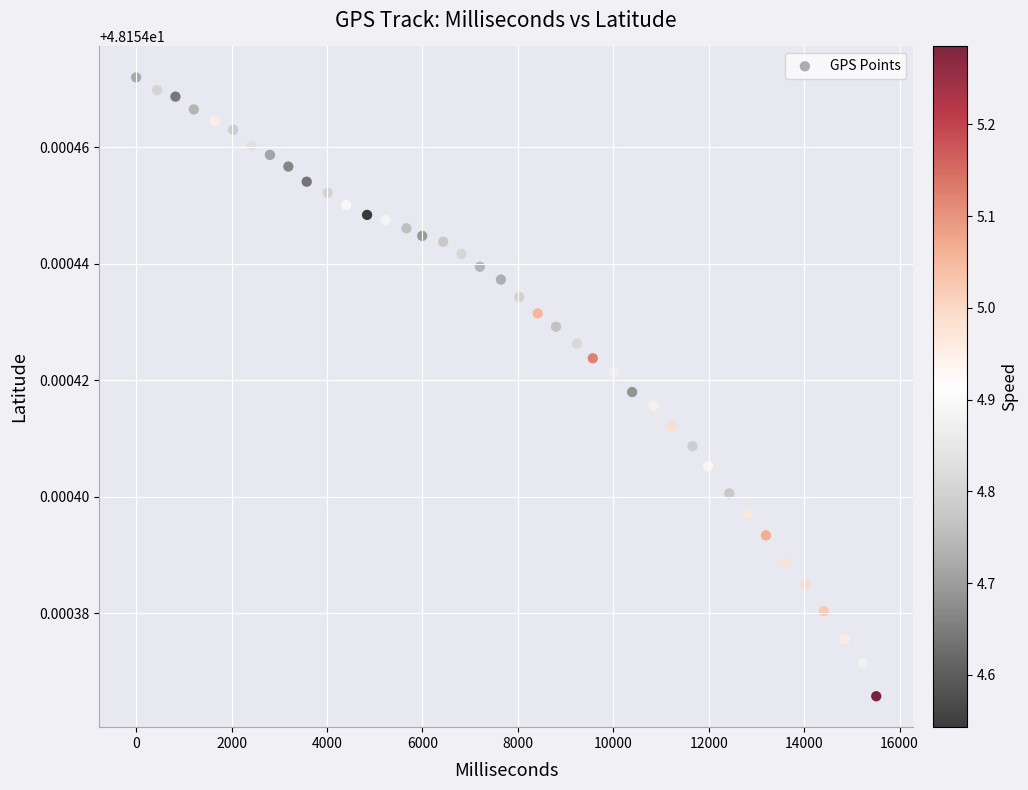

What is the range of X values (max minus min)?

15510.0